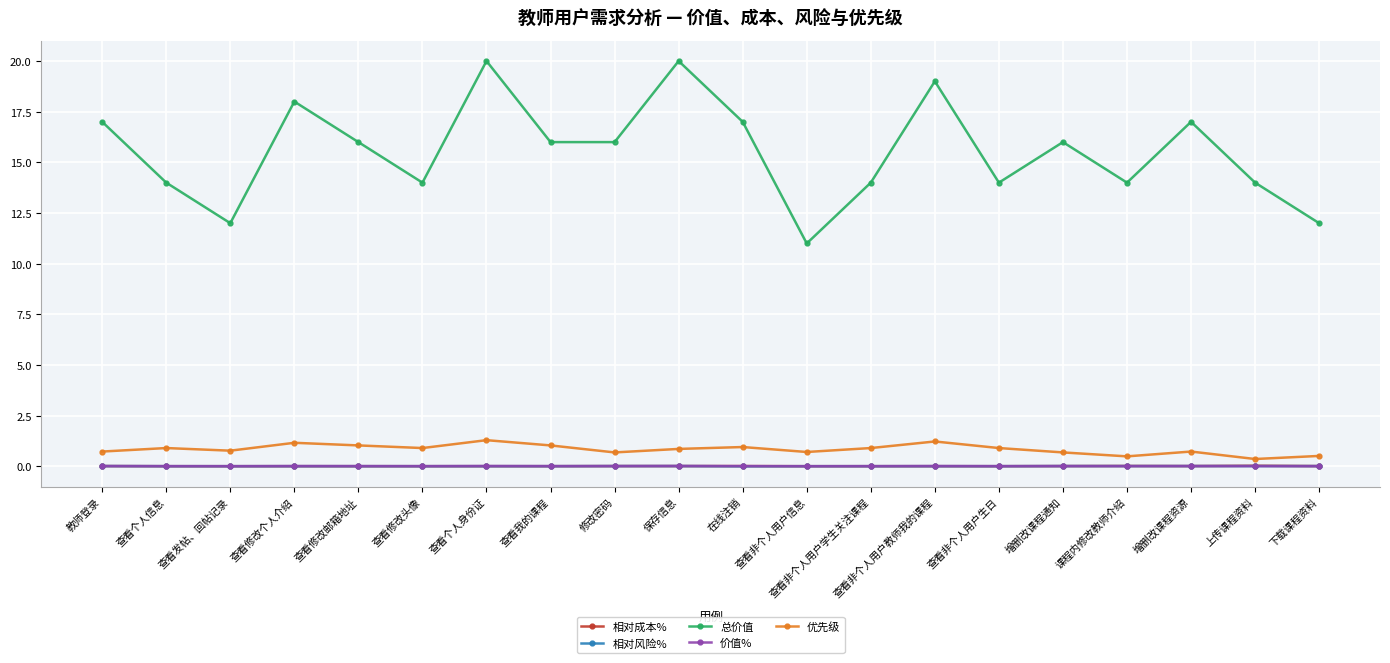

In 价值%, how many points are higher than both neighbors (excluding endpoints)?

6